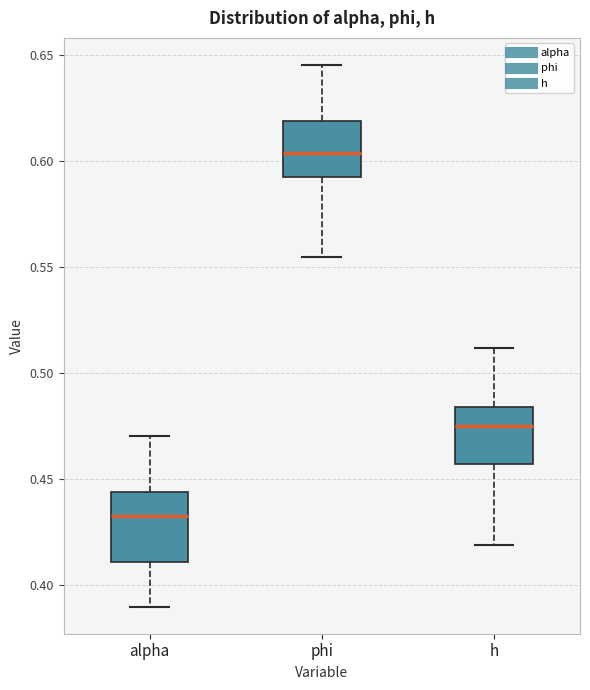

Comparing the boxes themselves (not the whiskers), which one is the tallest?

alpha